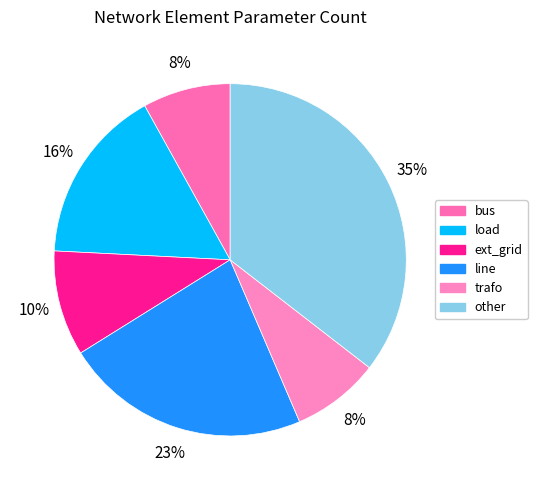

Rank the categories by value from highest to lowest.

other, line, load, ext_grid, bus, trafo